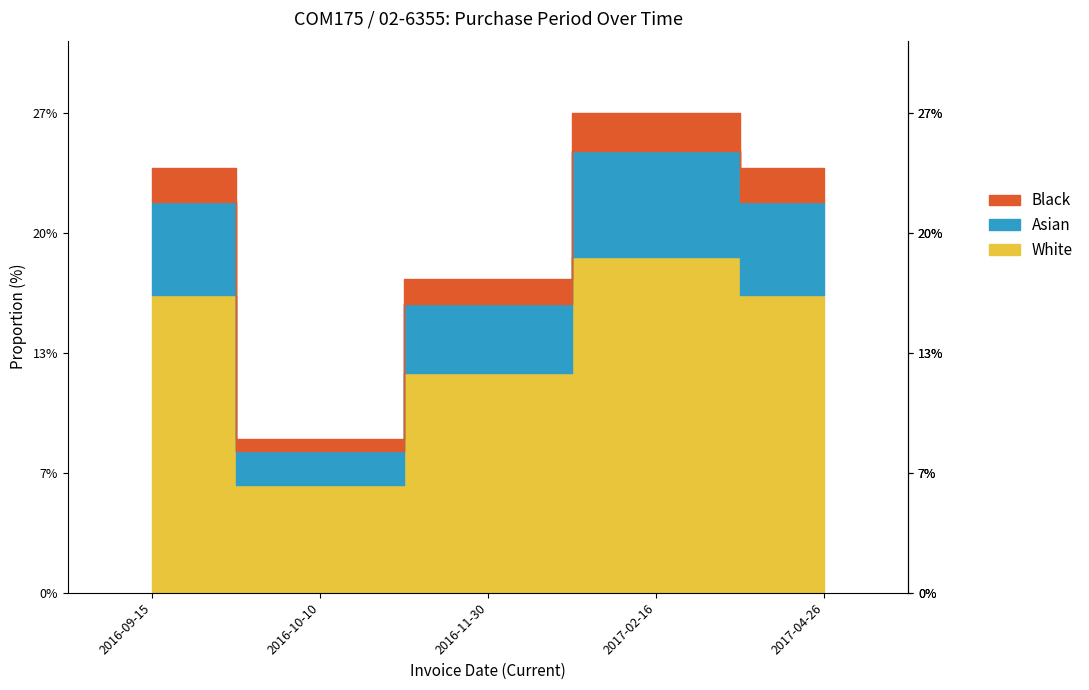

What is the ratio of the value at 2016-11-30 to the value at 2017-02-16?

0.7